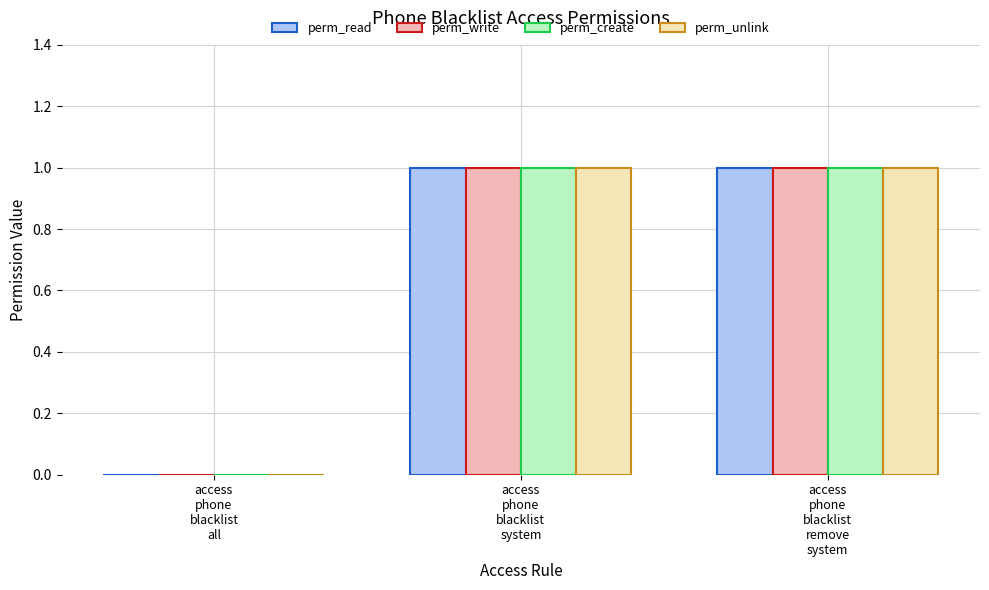

How many series are shown in this chart?

4